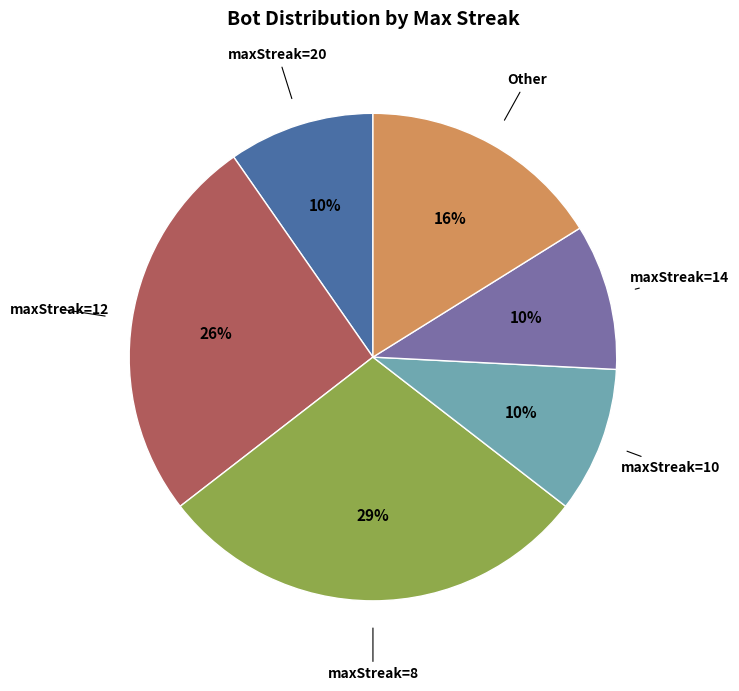

Does any single category account for the majority?

No